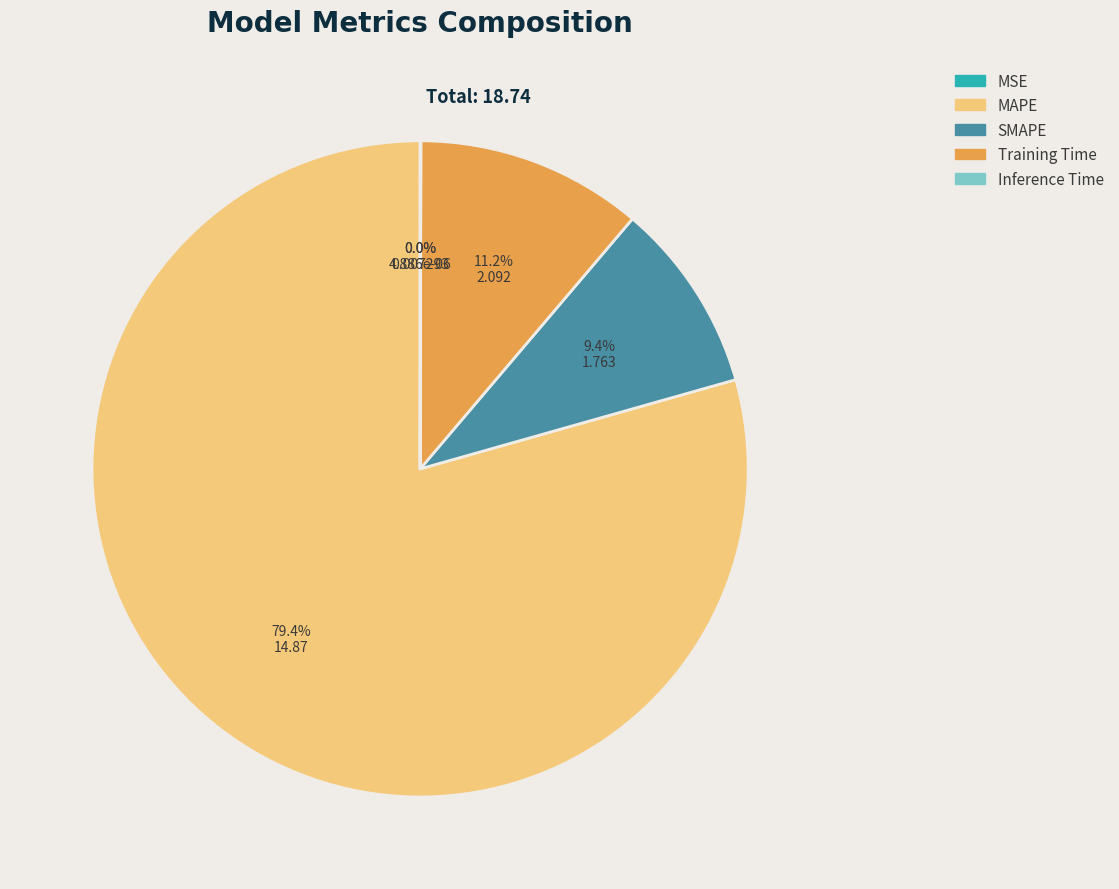

Is there any slice that represents more than half of the pie?

Yes